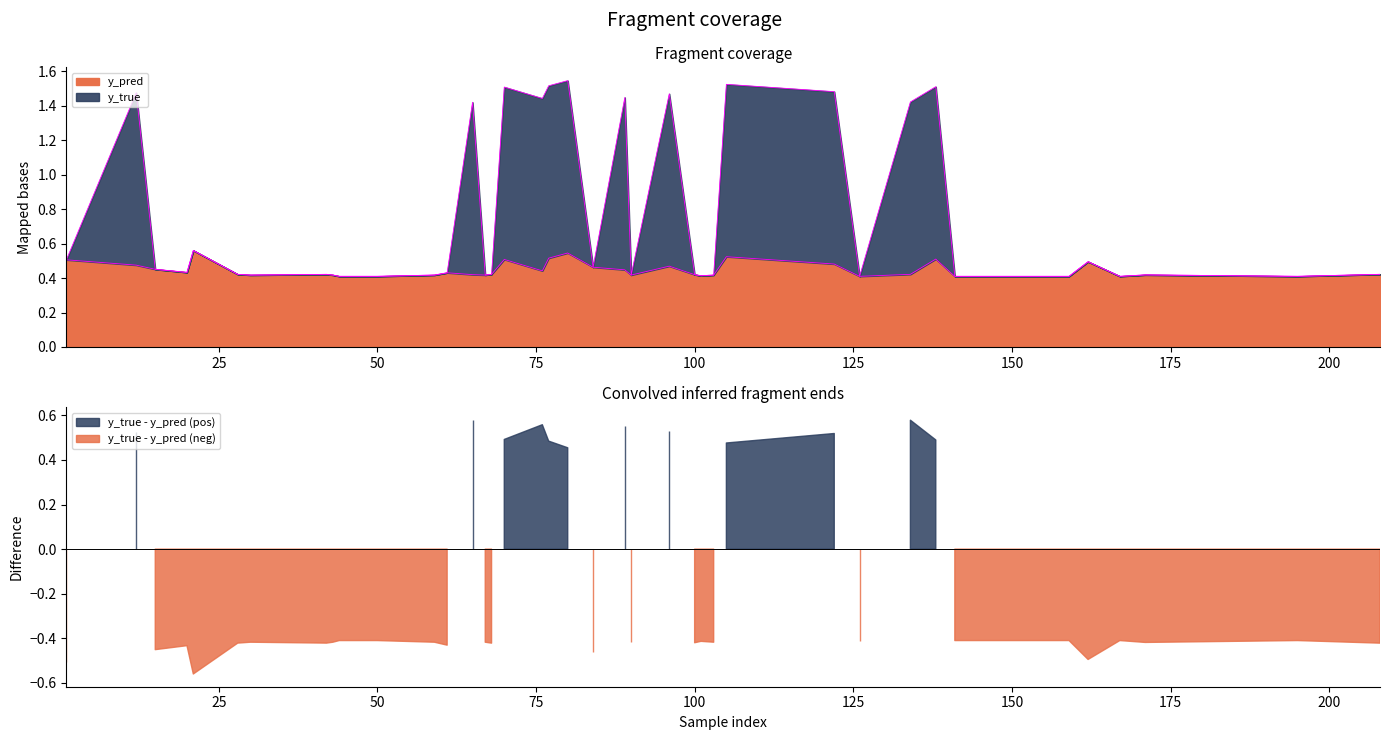

Between 162 and 171, which series saw the biggest shift?

y_pred